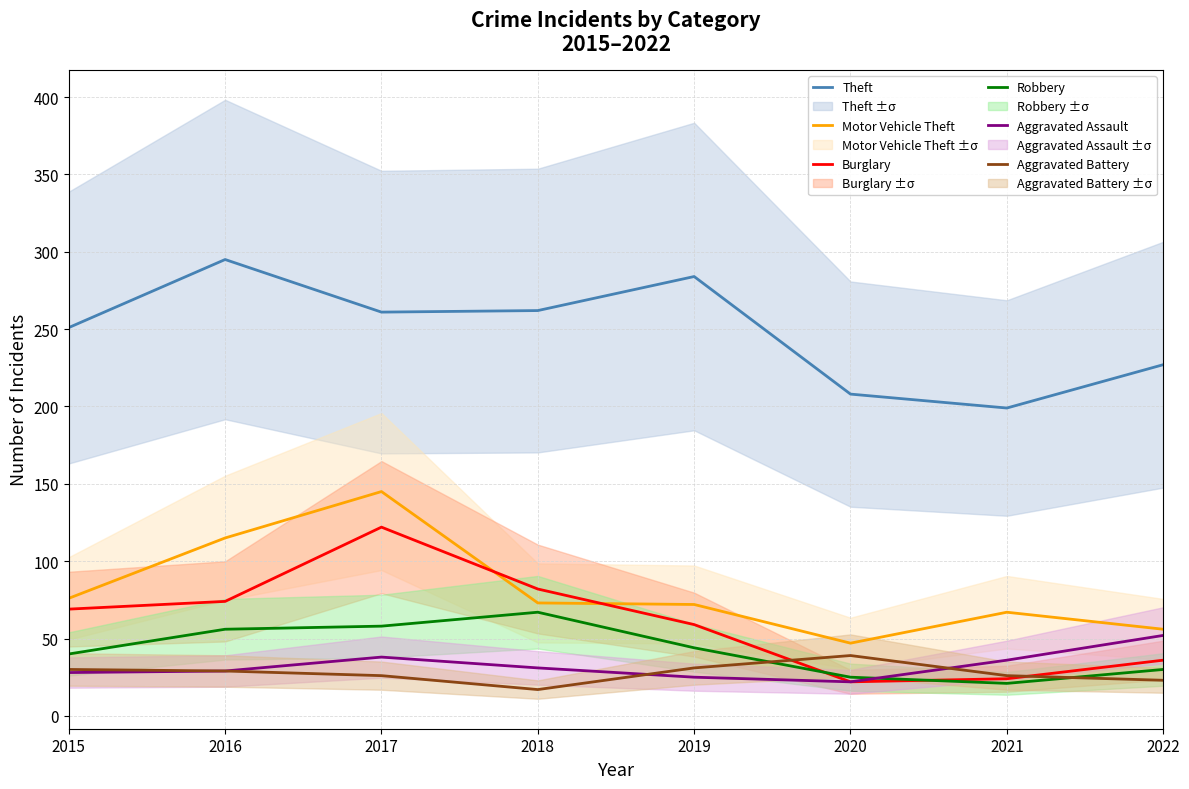

In Aggravated Assault, how many points are higher than both neighbors (excluding endpoints)?

1